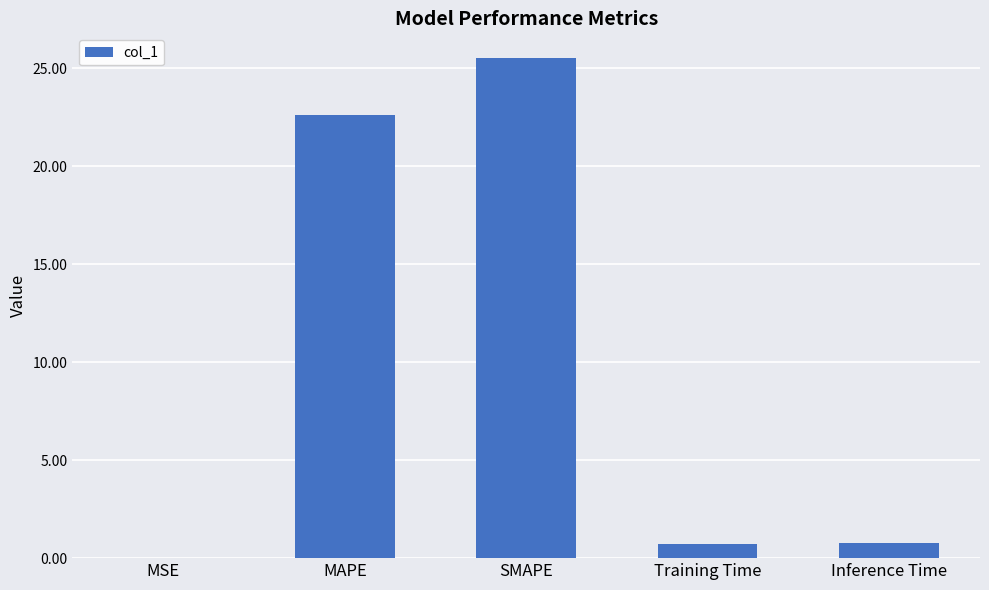

Which has a higher value, MAPE or Inference Time?

MAPE